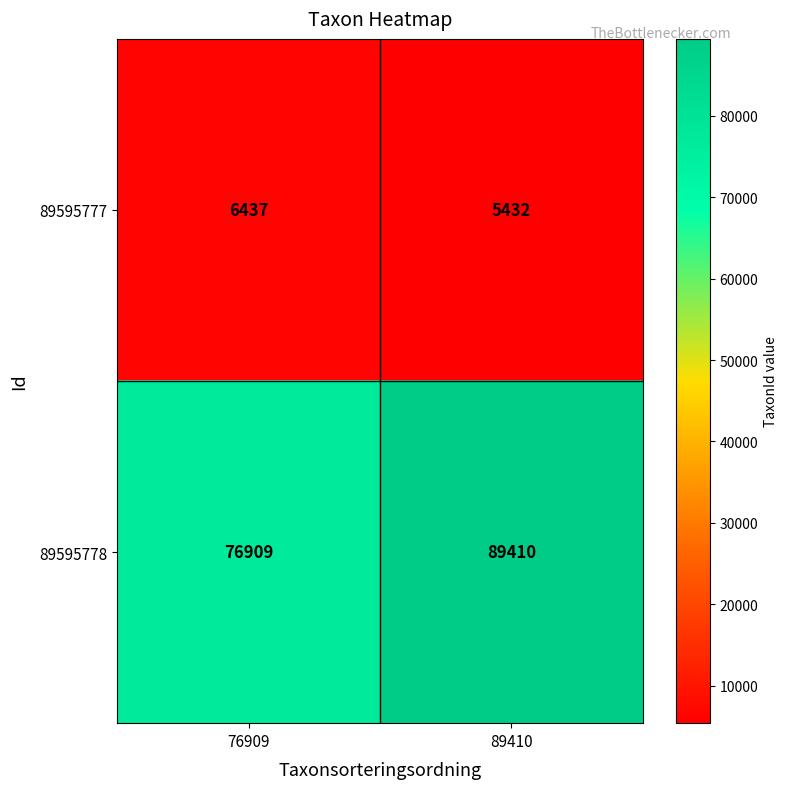

Rank the categories by 89595777 value from highest to lowest.

76909, 89410